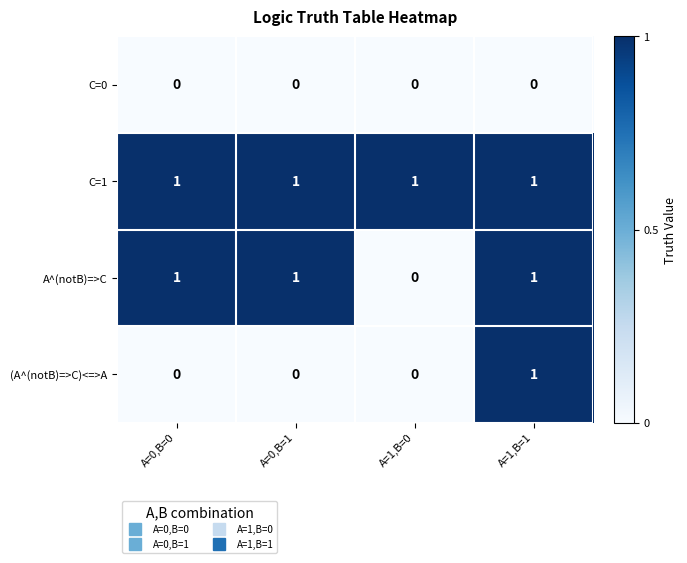

True or false: (A^(notB)=>C)<=>A has a value of 1 at A=0,B=0.

False